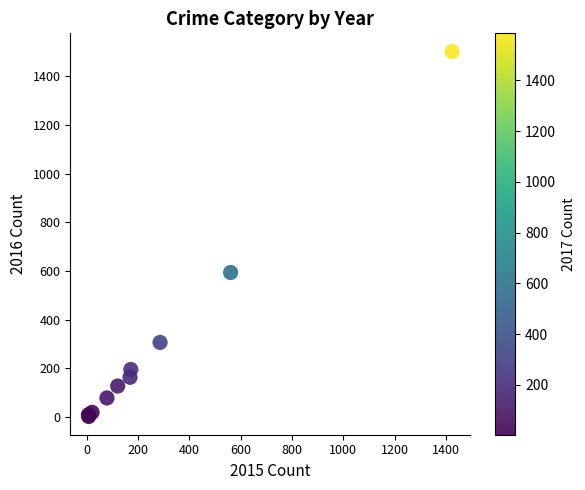

What Y value in the scatter plot is closest to 752?

594